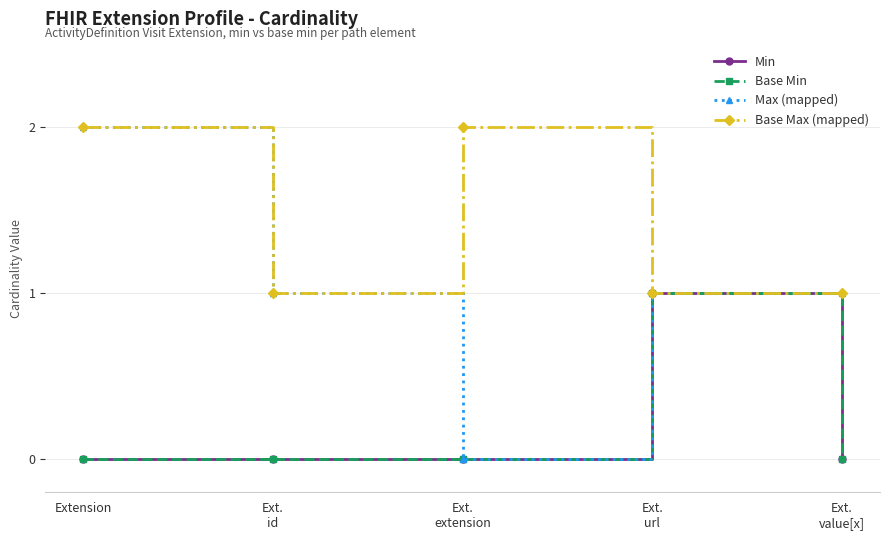

Does the chart have visible grid lines?

Yes